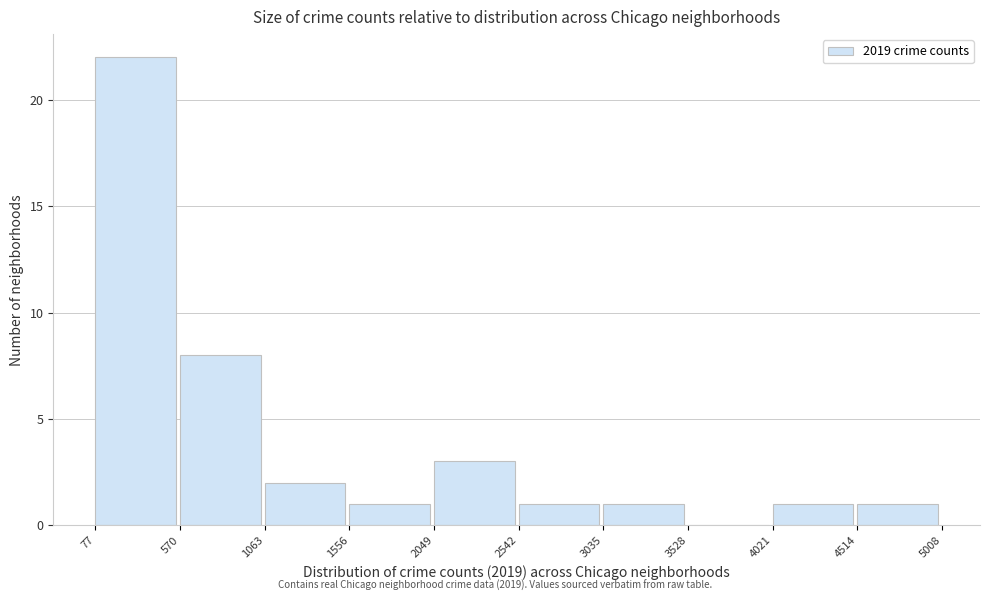

Over which range of the x-axis is the bar tallest?

77 to 570